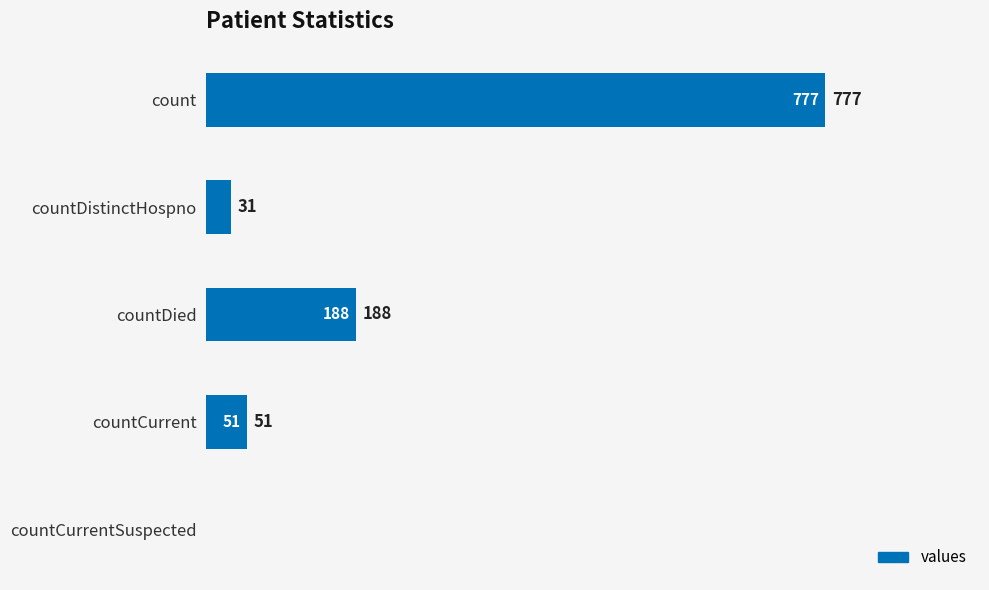

What is the change in value from count to countCurrentSuspected?

-777